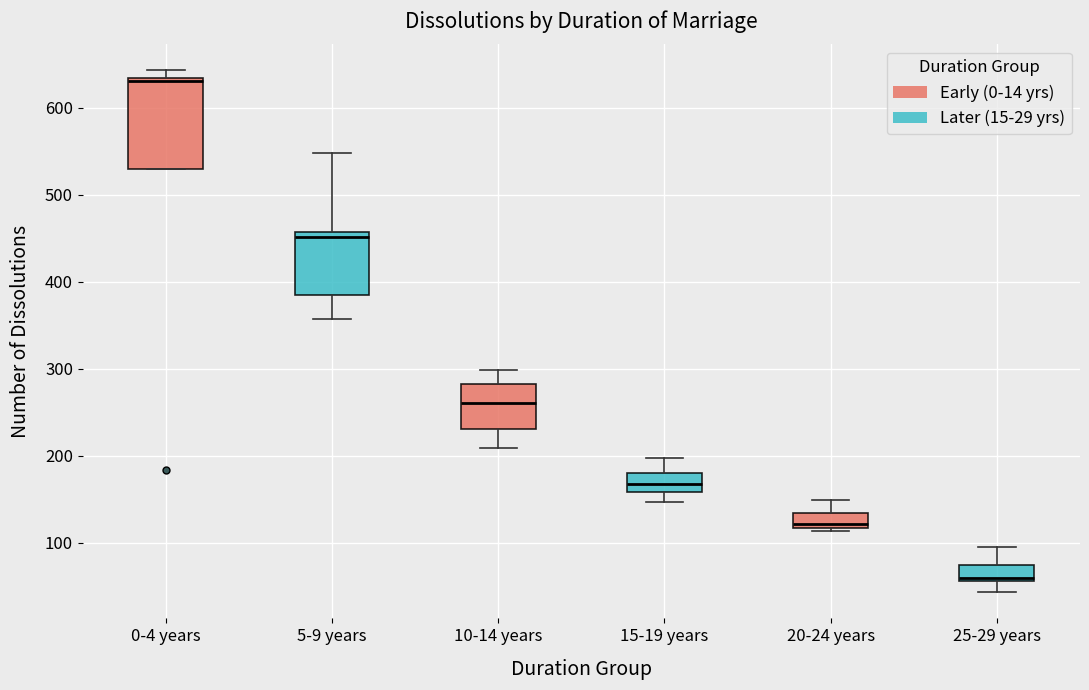

Which box's median line is the highest?

0-4 years